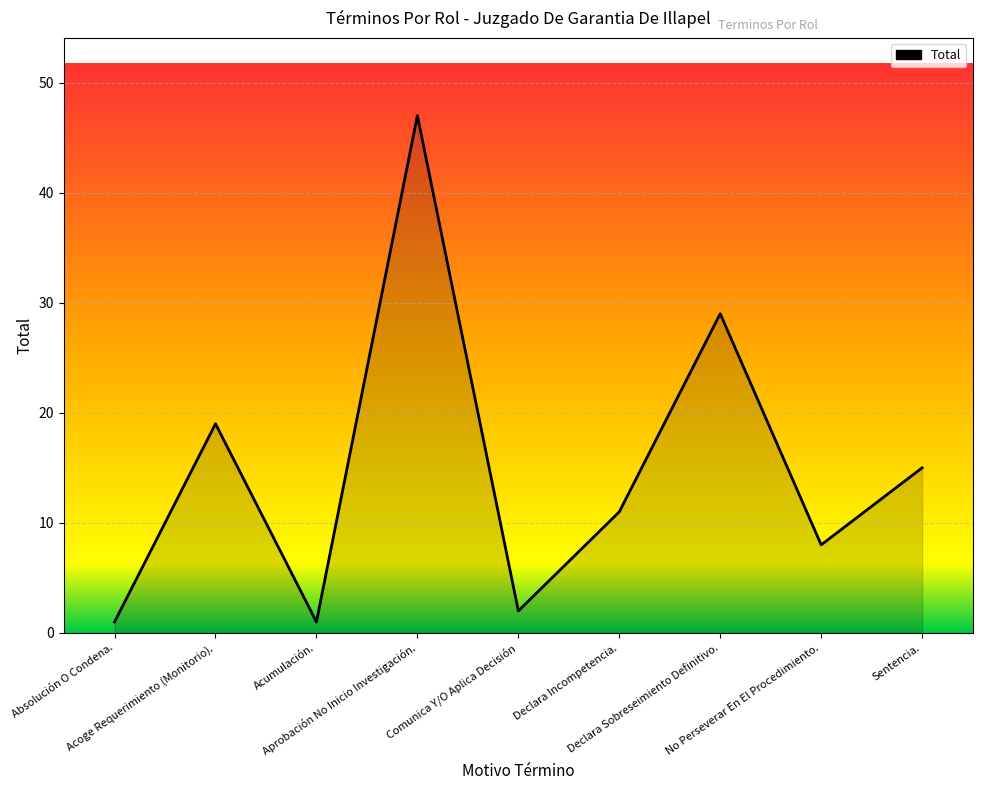

What is the greatest value displayed?

47